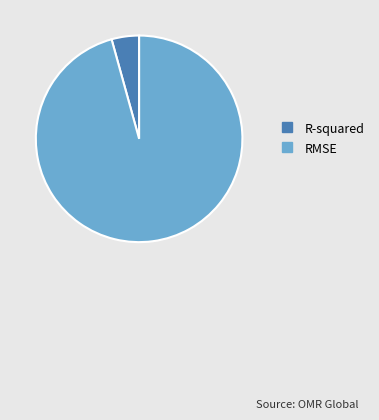

Does R-squared account for over 50% of the chart?

No